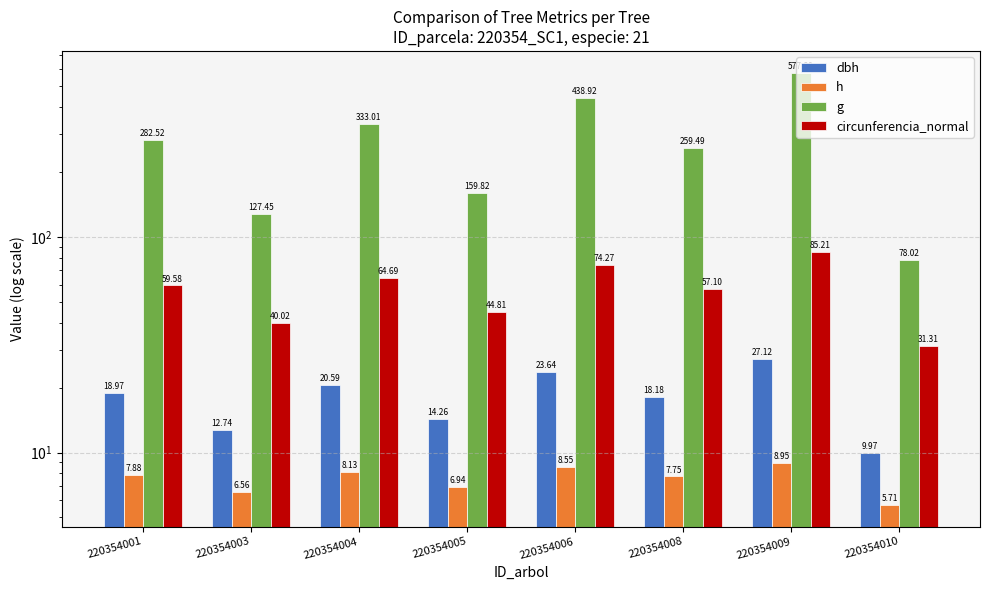

What is the highest value of the circunferencia_normal series?

85.2